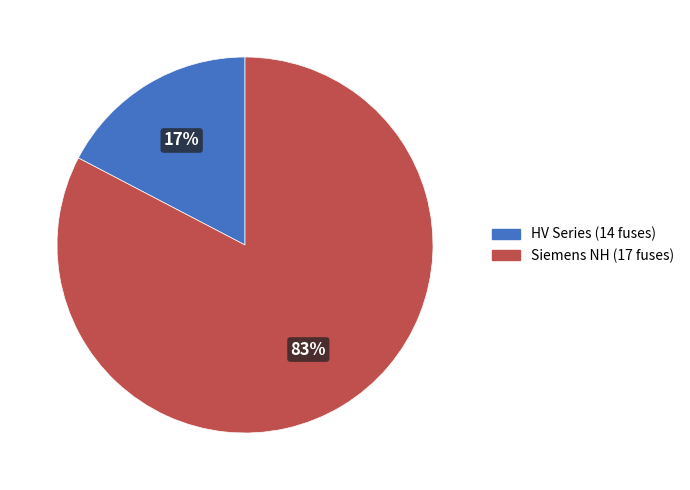

Is it true that HV Series (14 fuses) is 17% of the pie?

True